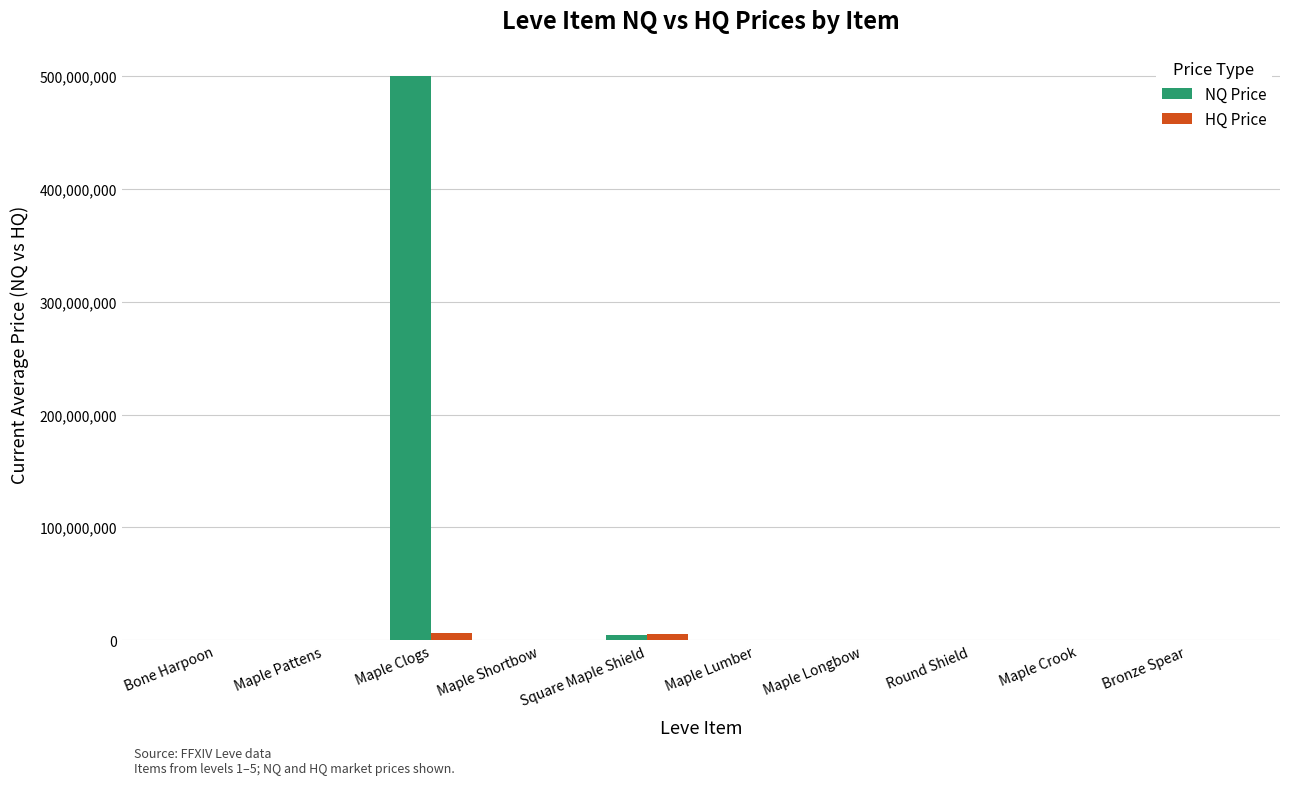

True or false: NQ Price has a value of 0.0 at Round Shield.

True